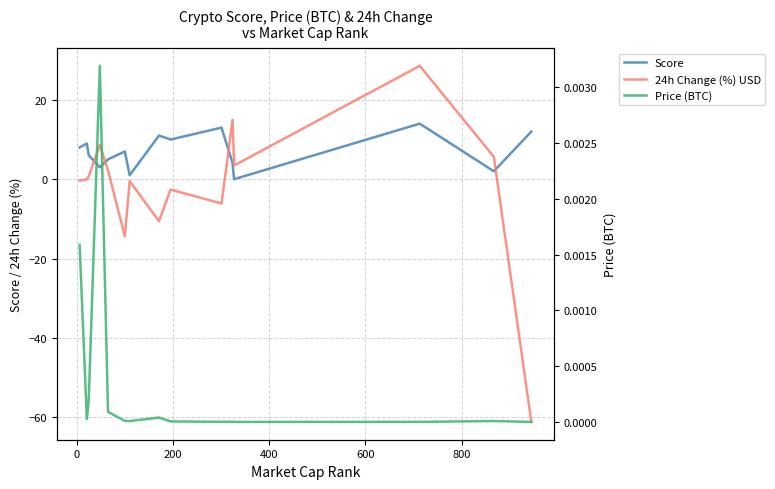

Count the number of data series in this chart.

3